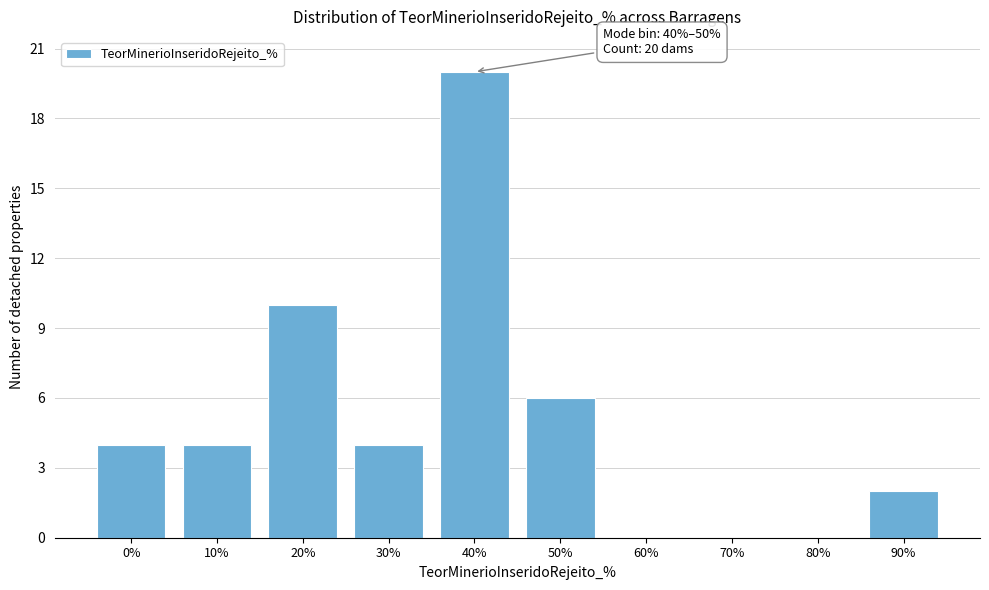

Reading right to left, transcribe all the data shown in this chart.

90%=2	80%=0	70%=0	60%=0	50%=6	40%=20	30%=4	20%=10	10%=4	0%=4